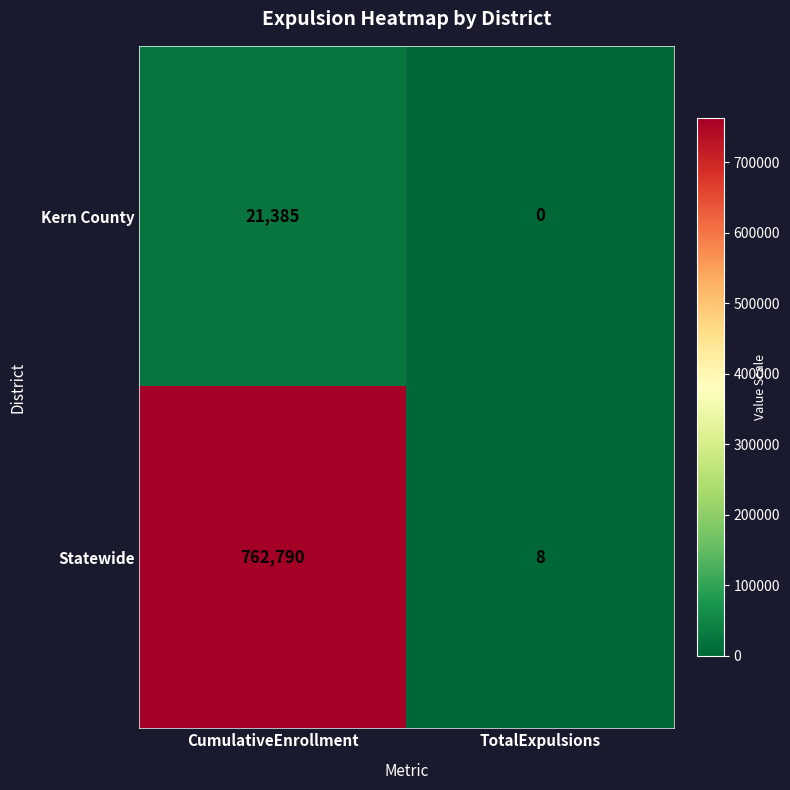

What is the difference between the Statewide values at TotalExpulsions and CumulativeEnrollment?

762782